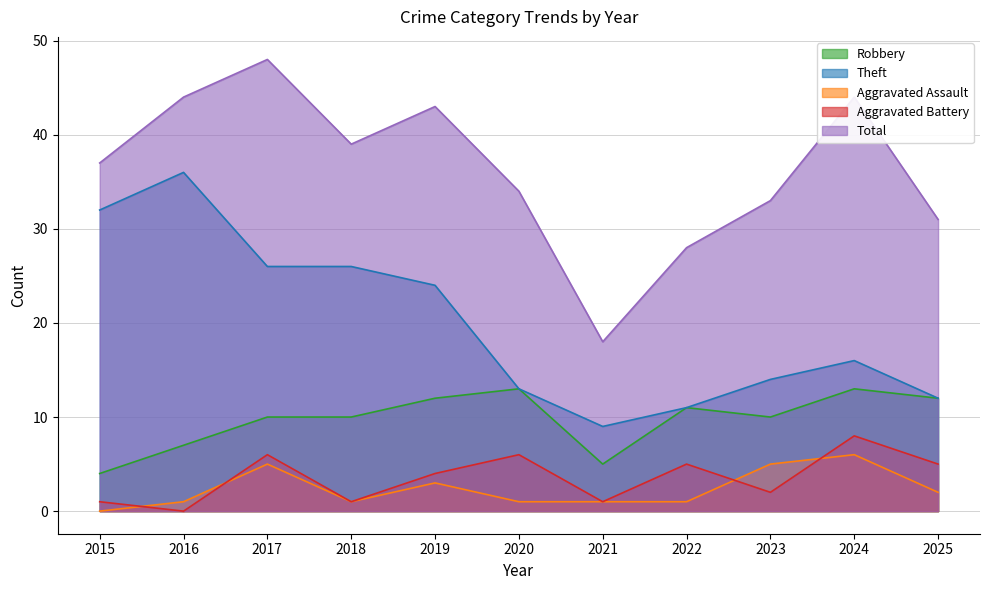

True or false: Robbery and Aggravated Assault intersect in this chart.

False